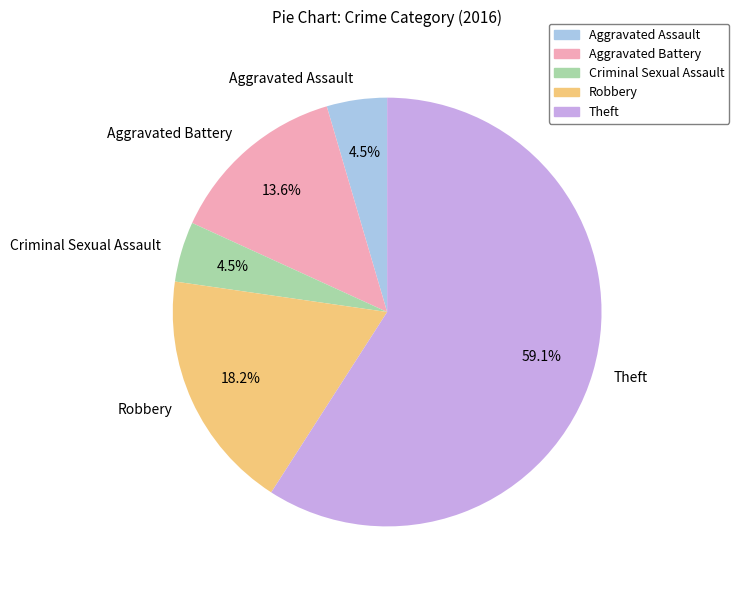

Does Criminal Sexual Assault represent more than half of the total?

No